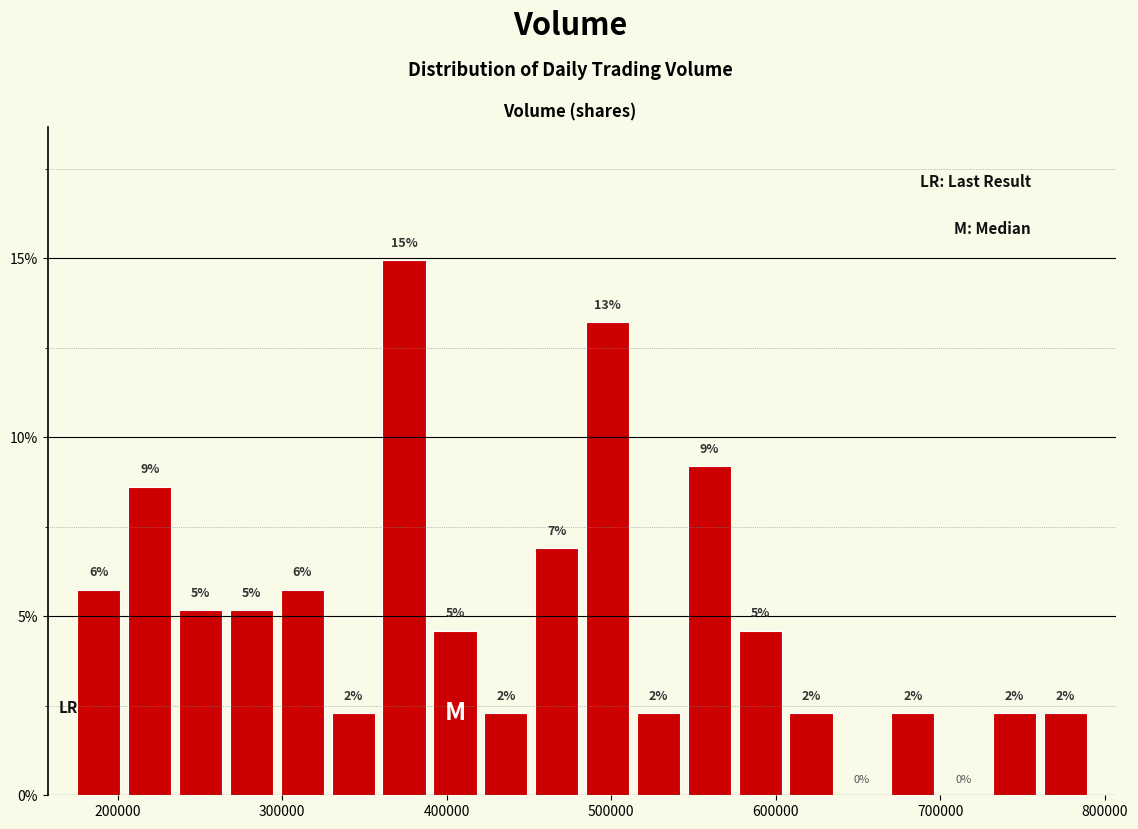

Read against the x-axis, roughly where is the centre of the tallest bar?

370000